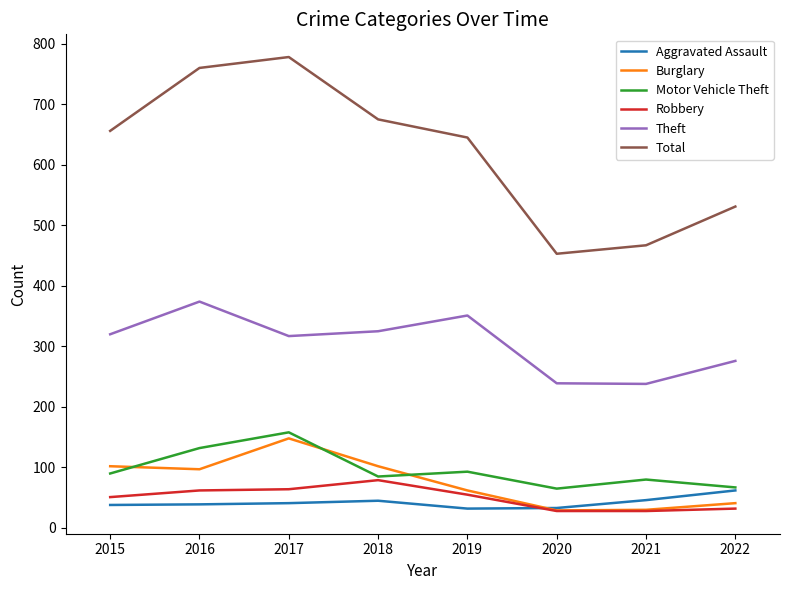

True or false: Aggravated Assault and Theft cross at least once.

False